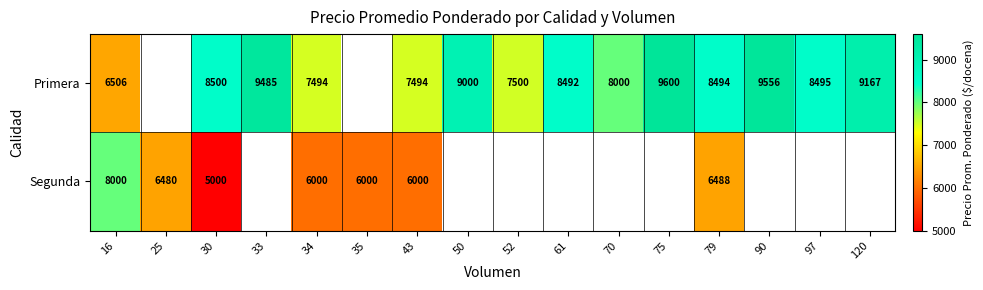

Which label corresponds to the smallest value in the chart?

30